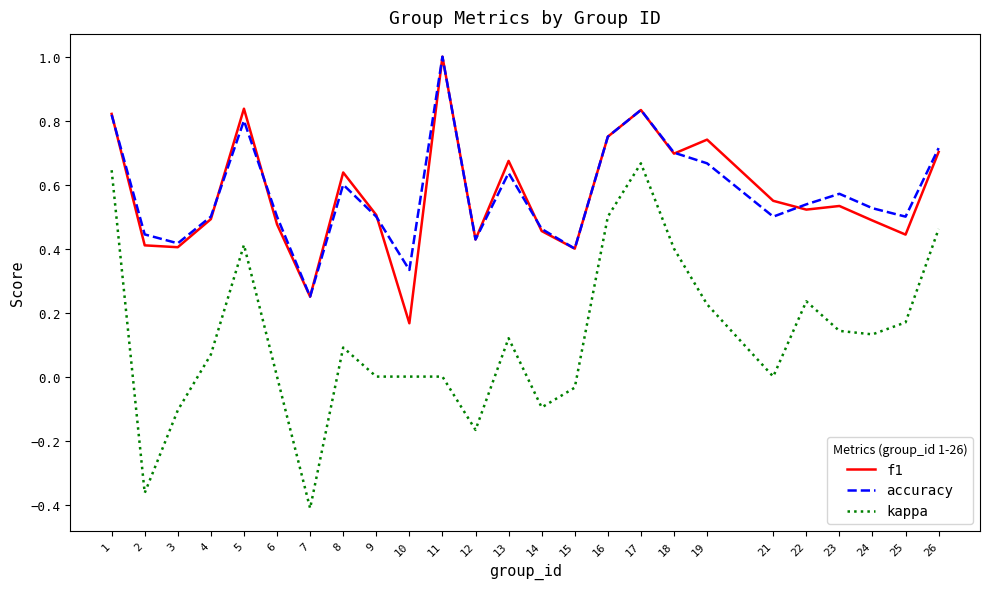

True or false: kappa and accuracy cross at least once.

False